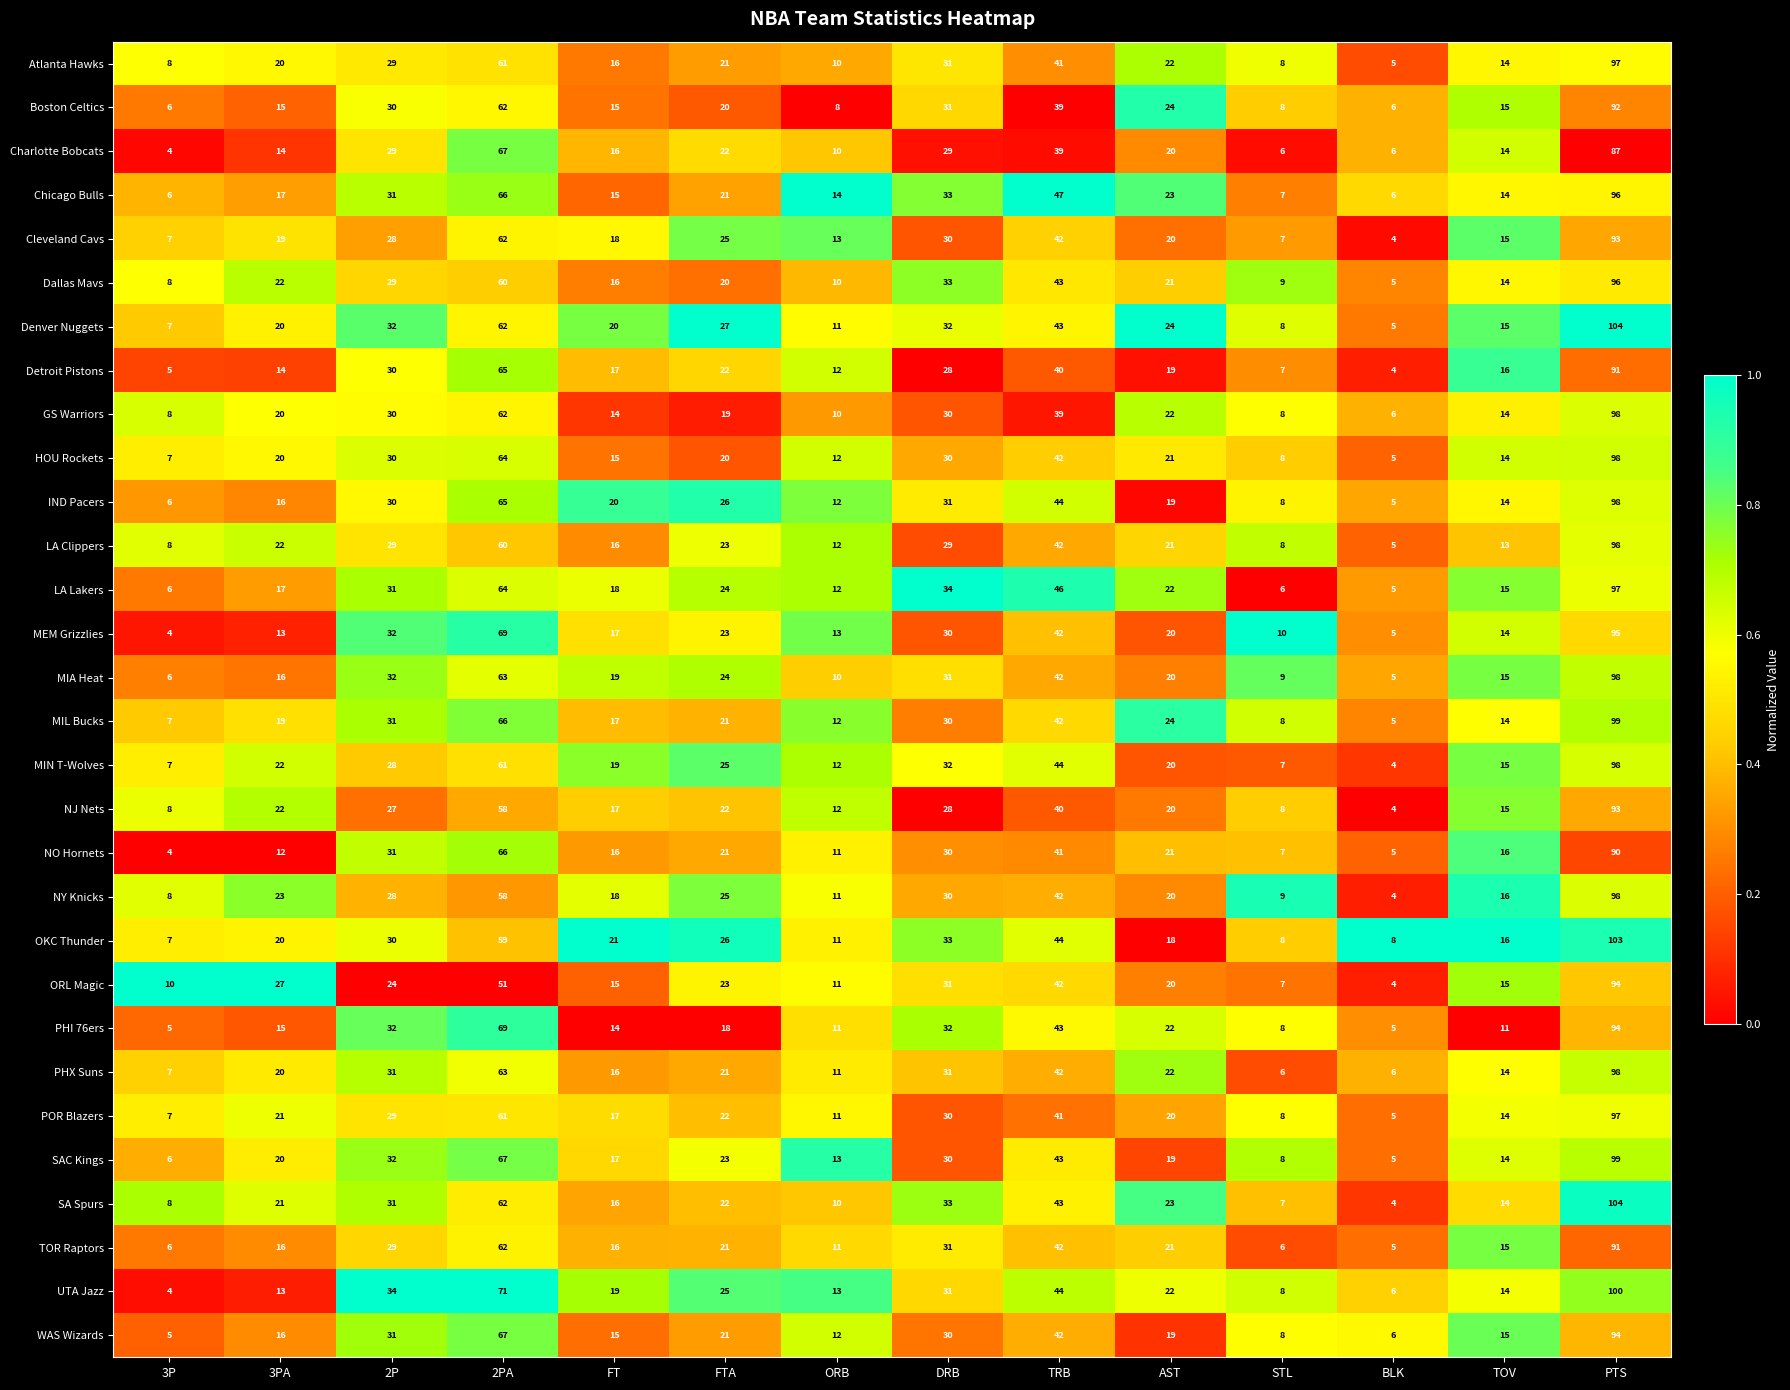

Which series changed the most between 3PA and FT?

ORL Magic